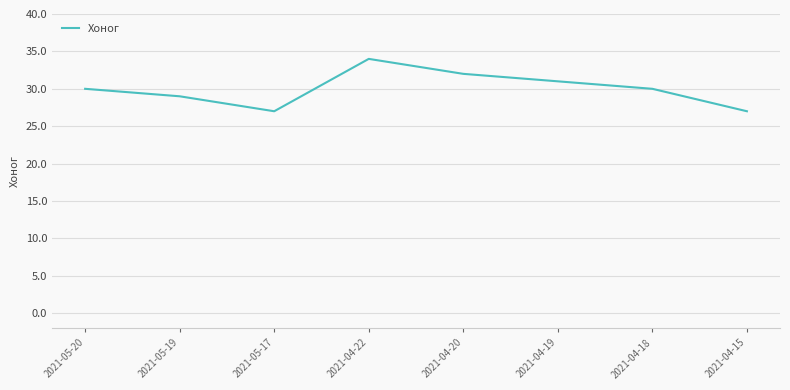

How many categories are shown in the chart?

8